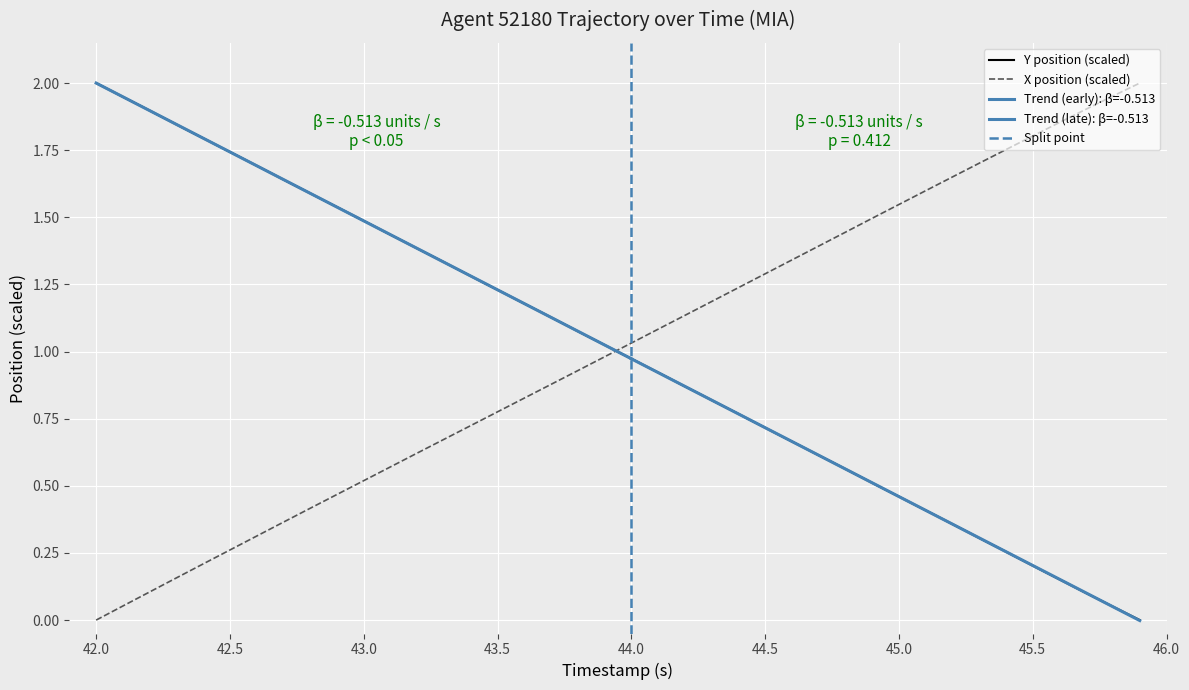

Is it true that Y position (scaled) equals 0.2 at 45.5?

True